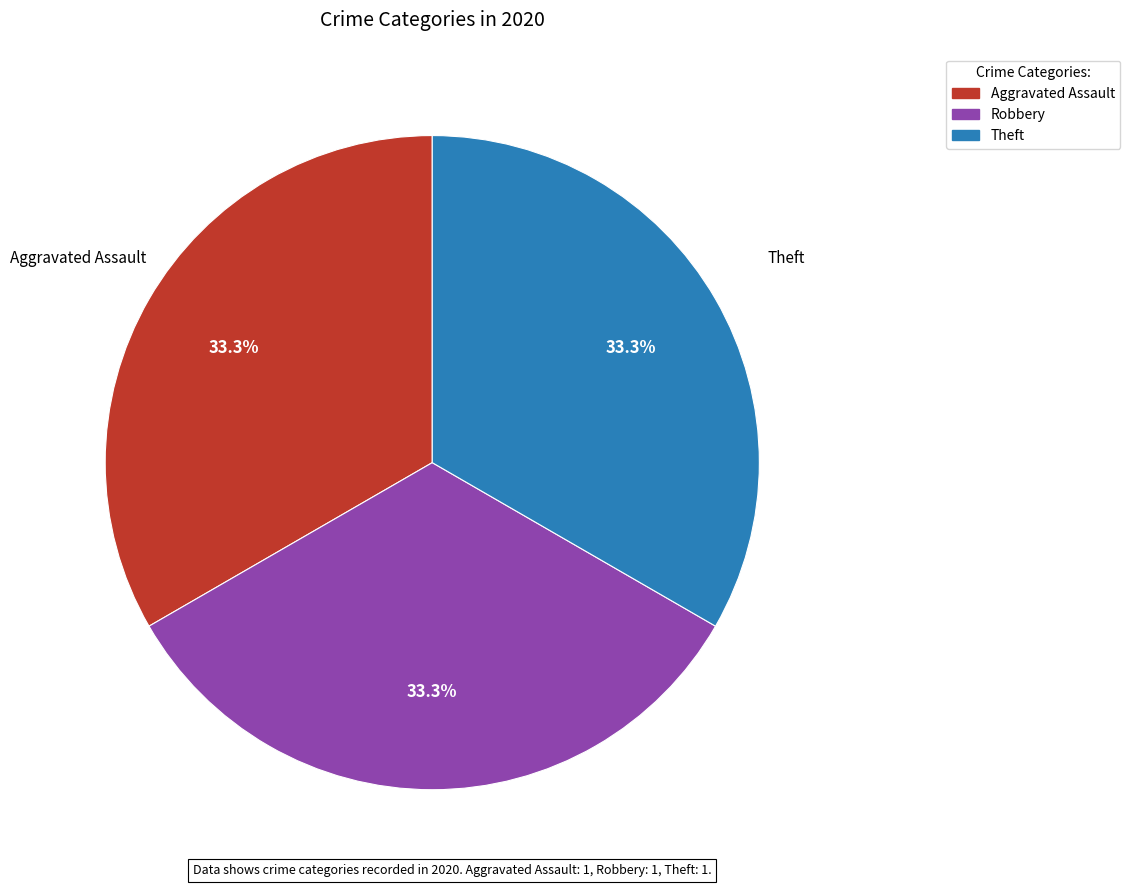

To the nearest percent, what is the difference between the largest and smallest slice percentages?

0%